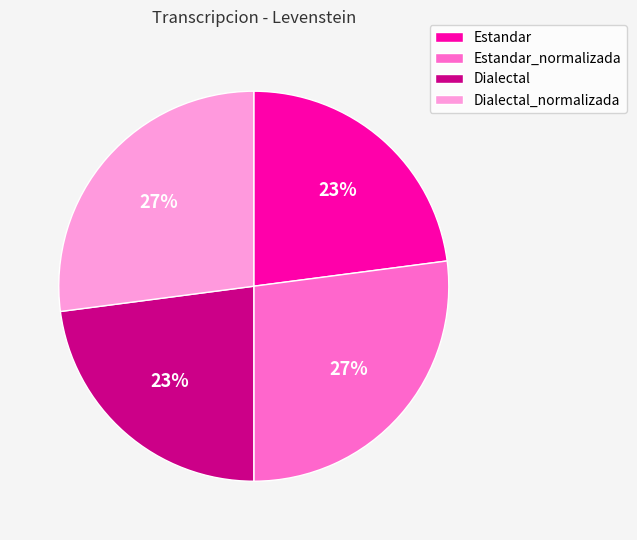

How many segments does this pie chart have?

4